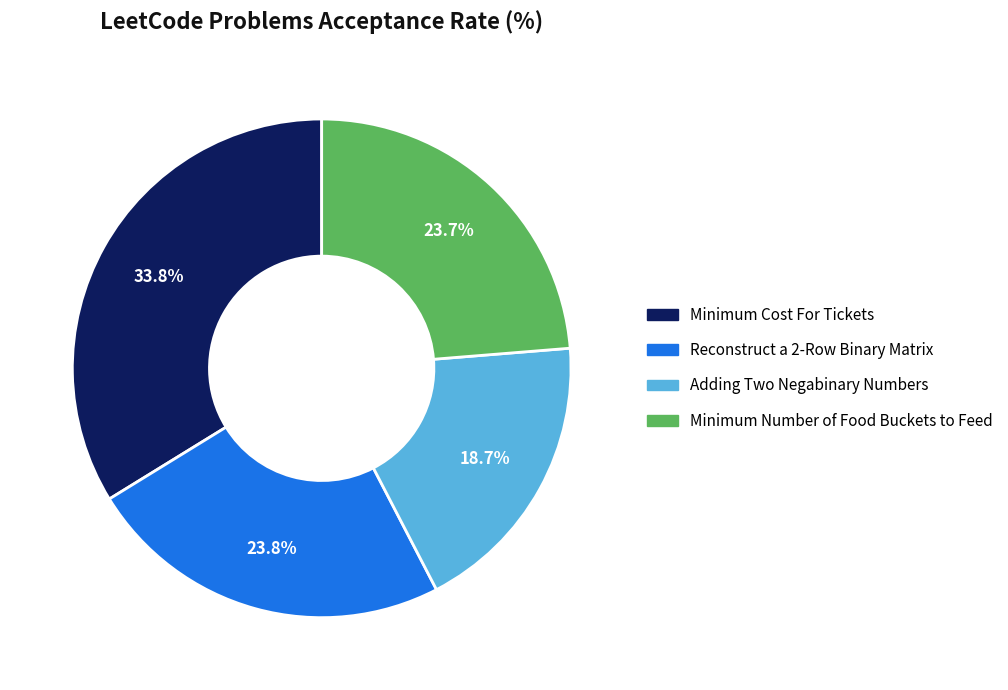

To the nearest percent, what portion does Reconstruct a 2-Row Binary Matrix represent?

24%